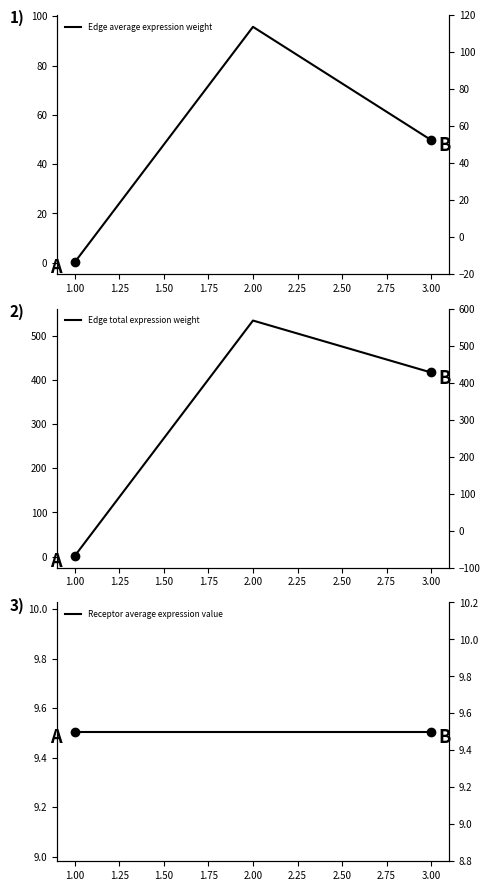

Is it true that Receptor average expression value equals 9.5 at 3.00?

True